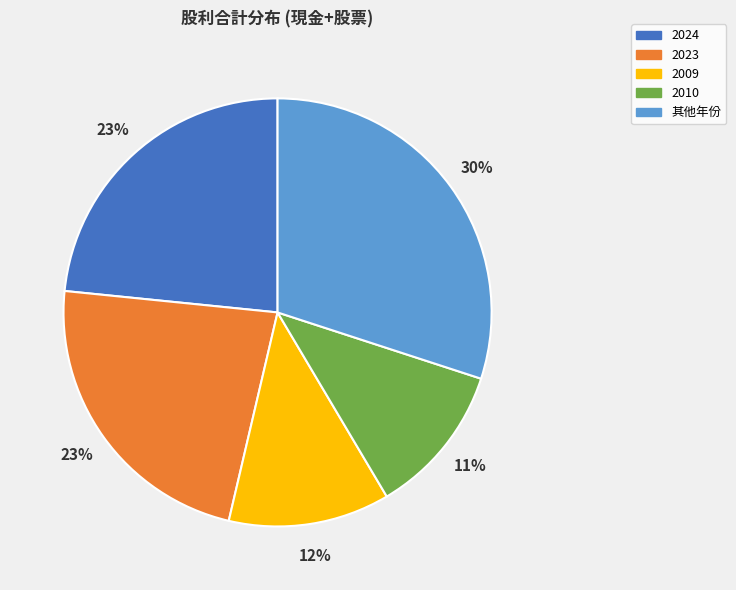

Which slice is the largest?

其他年份